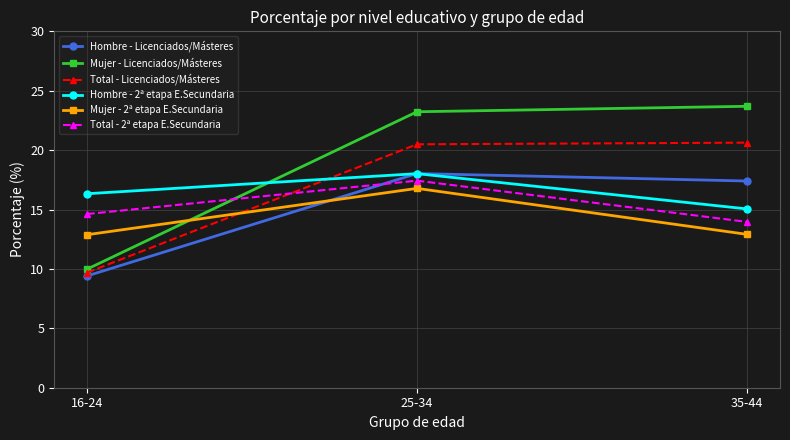

What is the approximate value of Total - Licenciados/Másteres at 35-44?

20.6